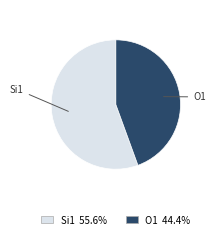

Is there a majority slice in this chart?

Yes